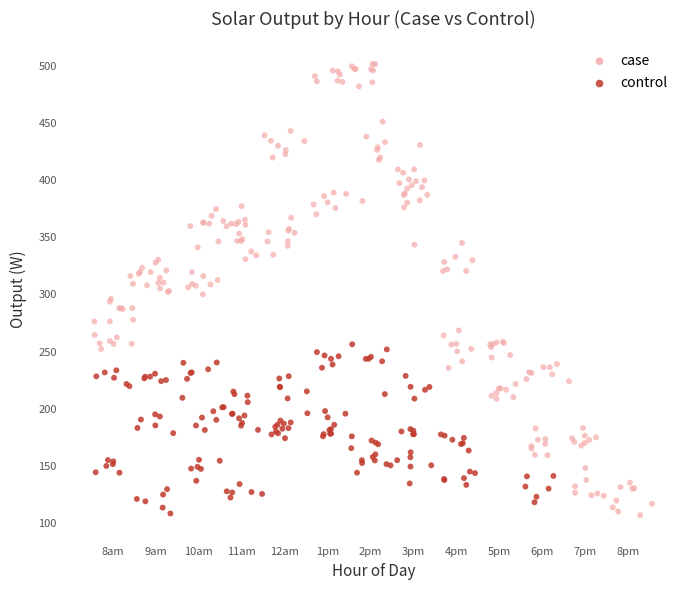

What are all the series names shown in the legend?

case, control